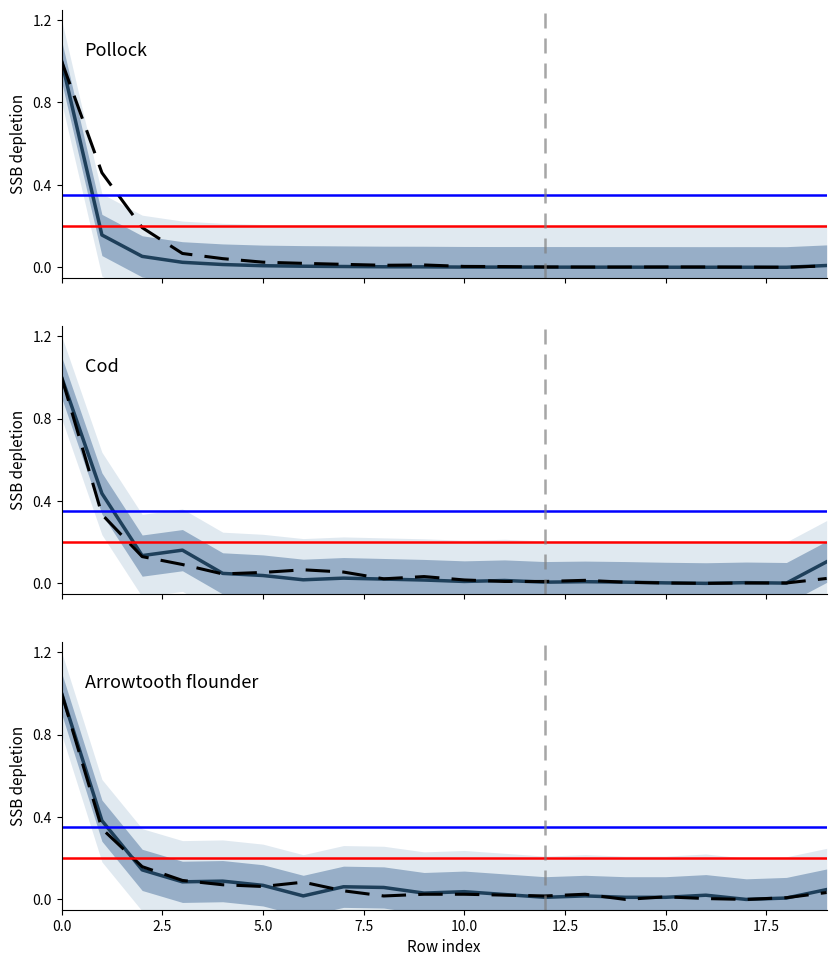

Reading left to right, what are all the values shown in this chart?

col_1: 0=1.0	1=0.2	2=0.1	3=0.0	4=0.0	5=0.0	6=0.0	7=0.0	8=0.0	9=0.0	10=0.0	11=0.0	12=0.0	13=0.0	14=0.0	15=0.0	16=0.0	17=0.0	18=0.0	19=0.0
col_2: 0=1.0	1=0.5	2=0.2	3=0.1	4=0.0	5=0.0	6=0.0	7=0.0	8=0.0	9=0.0	10=0.0	11=0.0	12=0.0	13=0.0	14=0.0	15=0.0	16=0.0	17=0.0	18=0.0	19=0.0
col_3: 0=1.0	1=0.4	2=0.1	3=0.2	4=0.0	5=0.0	6=0.0	7=0.0	8=0.0	9=0.0	10=0.0	11=0.0	12=0.0	13=0.0	14=0.0	15=0.0	16=0.0	17=0.0	18=0.0	19=0.1
col_4: 0=1.0	1=0.3	2=0.1	3=0.1	4=0.0	5=0.1	6=0.1	7=0.1	8=0.0	9=0.0	10=0.0	11=0.0	12=0.0	13=0.0	14=0.0	15=0.0	16=0.0	17=0.0	18=0.0	19=0.0
col_6: 0=1.0	1=0.4	2=0.1	3=0.1	4=0.1	5=0.1	6=0.0	7=0.1	8=0.1	9=0.0	10=0.0	11=0.0	12=0.0	13=0.0	14=0.0	15=0.0	16=0.0	17=0.0	18=0.0	19=0.0
col_7: 0=1.0	1=0.3	2=0.2	3=0.1	4=0.1	5=0.1	6=0.1	7=0.0	8=0.0	9=0.0	10=0.0	11=0.0	12=0.0	13=0.0	14=0.0	15=0.0	16=0.0	17=0.0	18=0.0	19=0.0